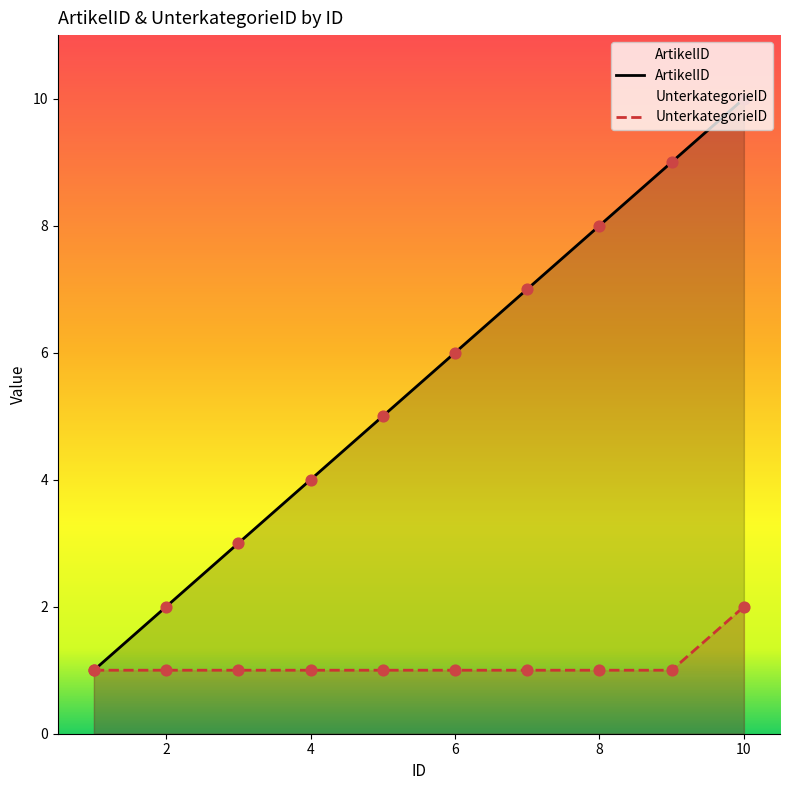

At how many categories does at least one series exceed 2?

8